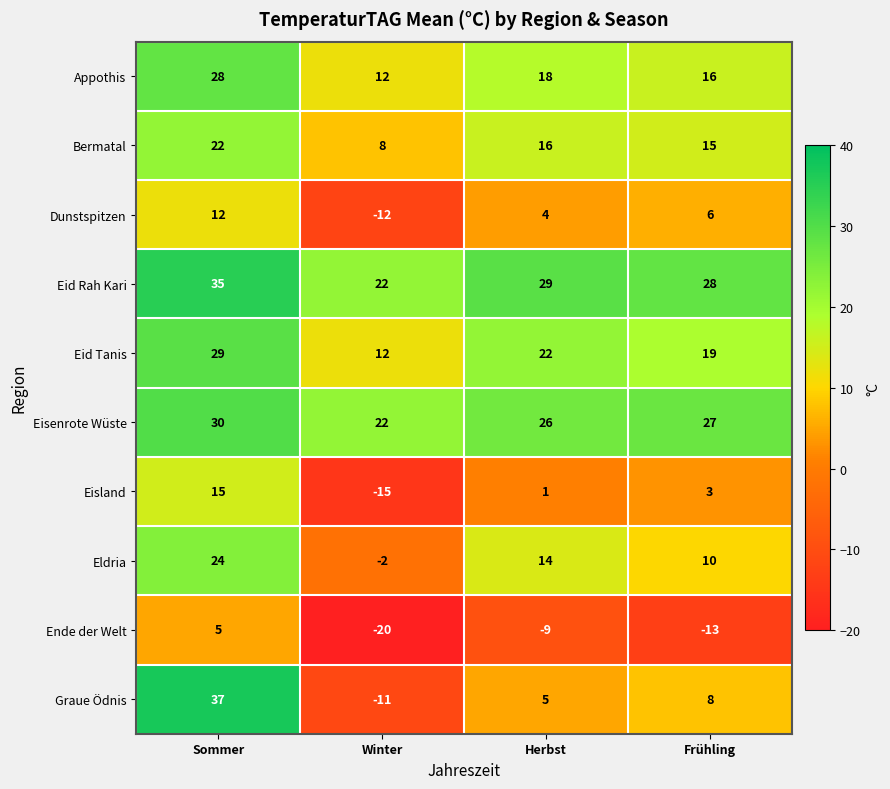

What is the difference between the highest and lowest values at Sommer?

32